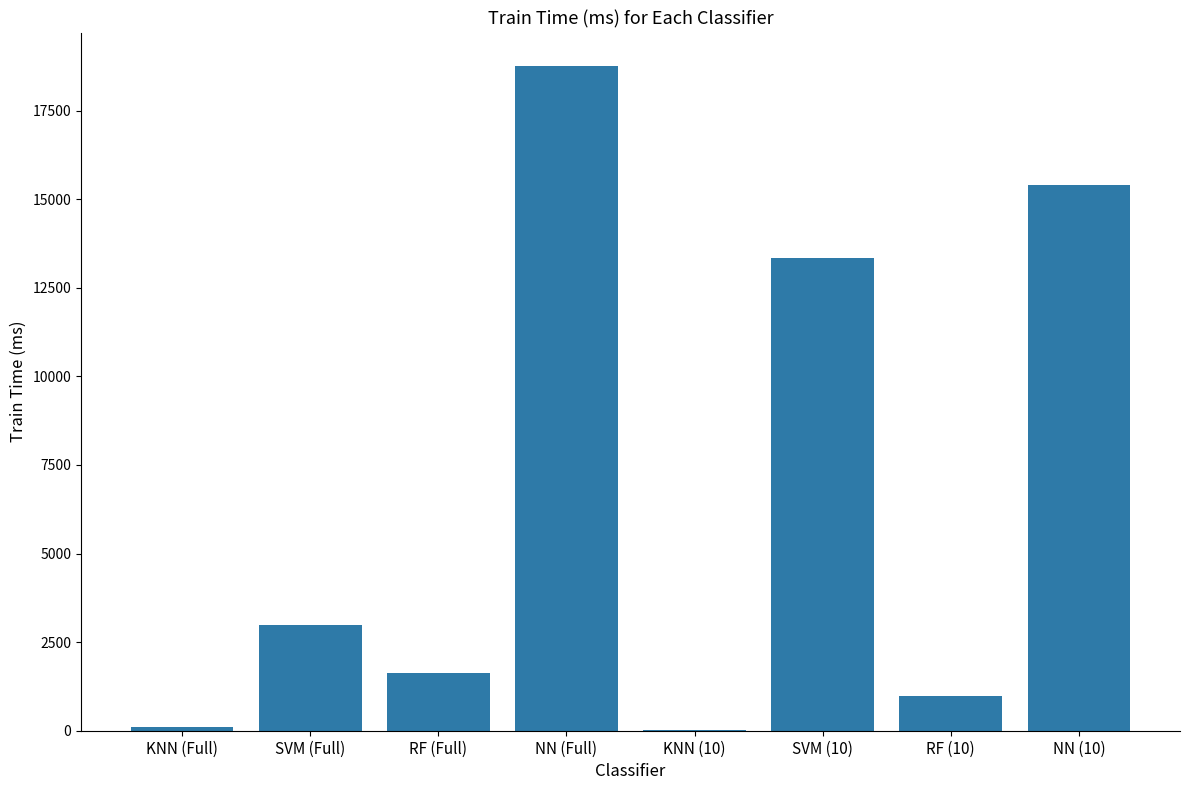

Count the number of values greater than 2974.

4